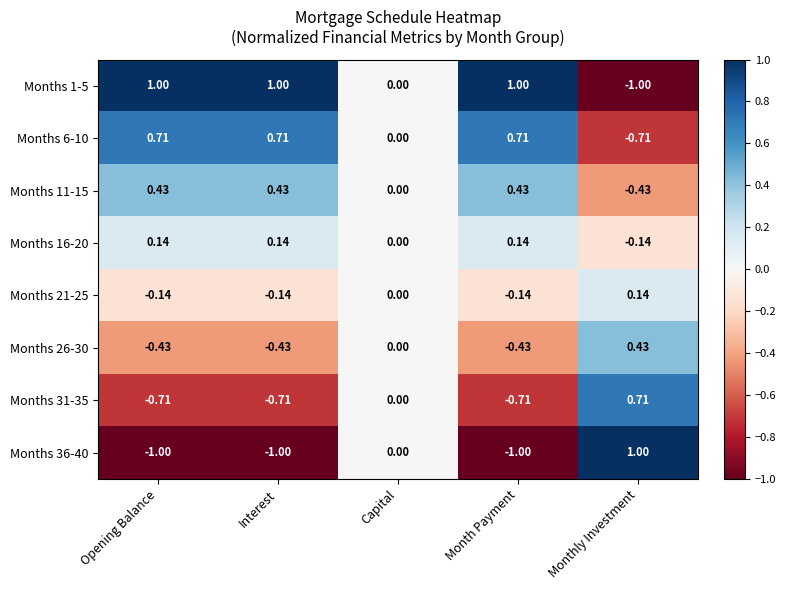

Is the value of Months 21-25 at Capital greater than the value of Months 6-10 at Opening Balance?

No